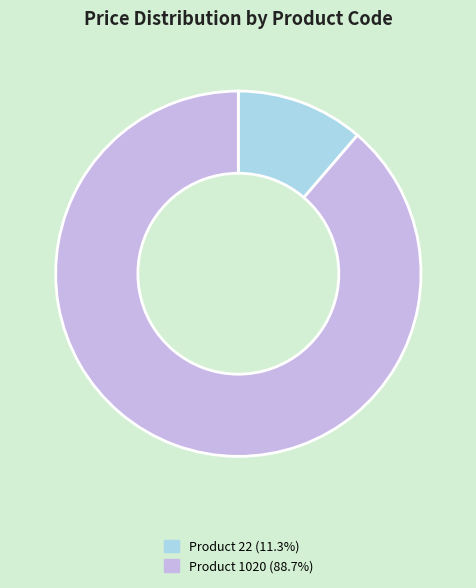

Is the sum of Product 22 (11.3%) and Product 1020 (88.7%) greater than half?

Yes